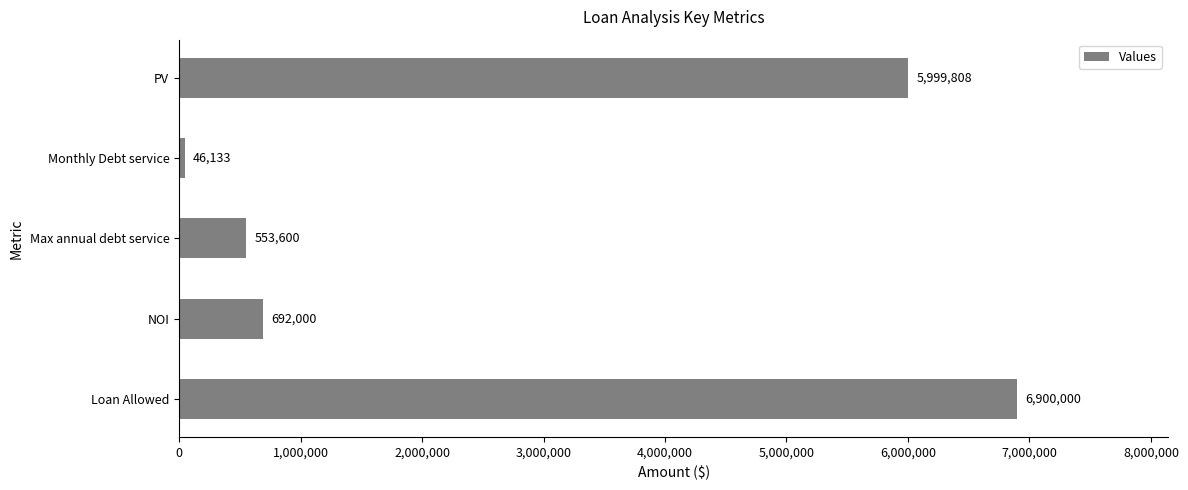

What is the greatest value displayed?

6900000.0